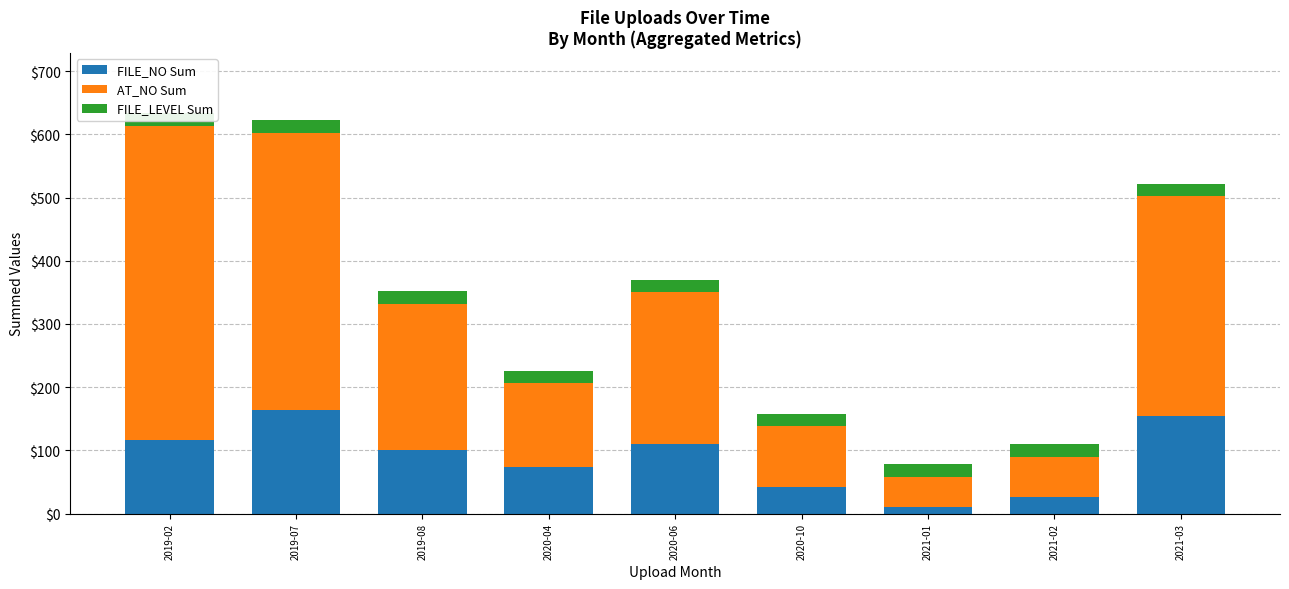

Is it true that FILE_LEVEL Sum equals 11 at 2019-08?

False